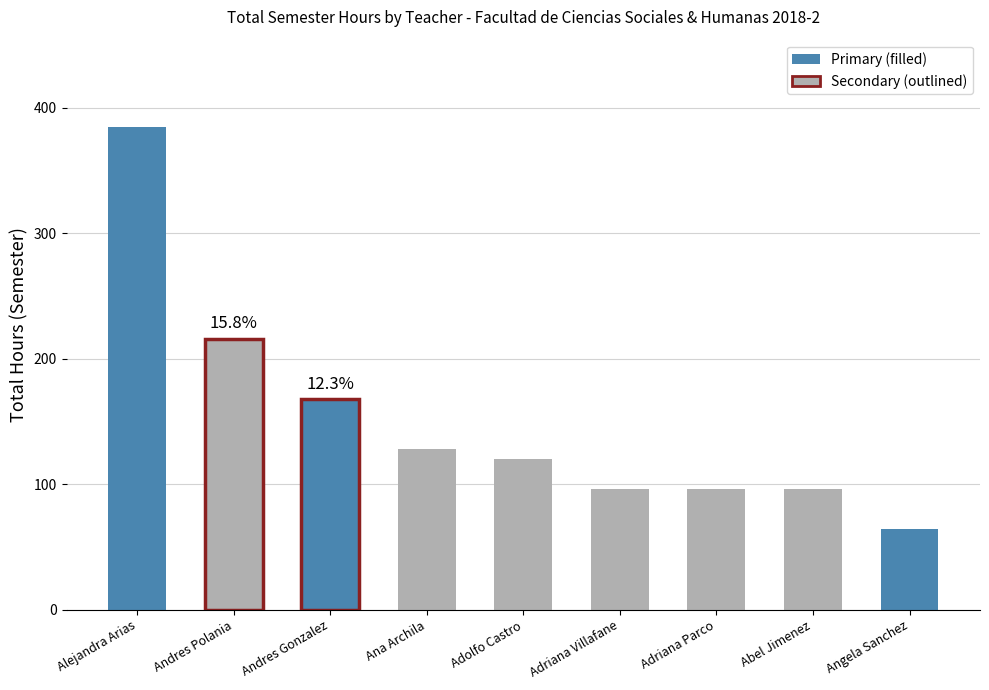

What is the difference between the maximum and minimum values?

321